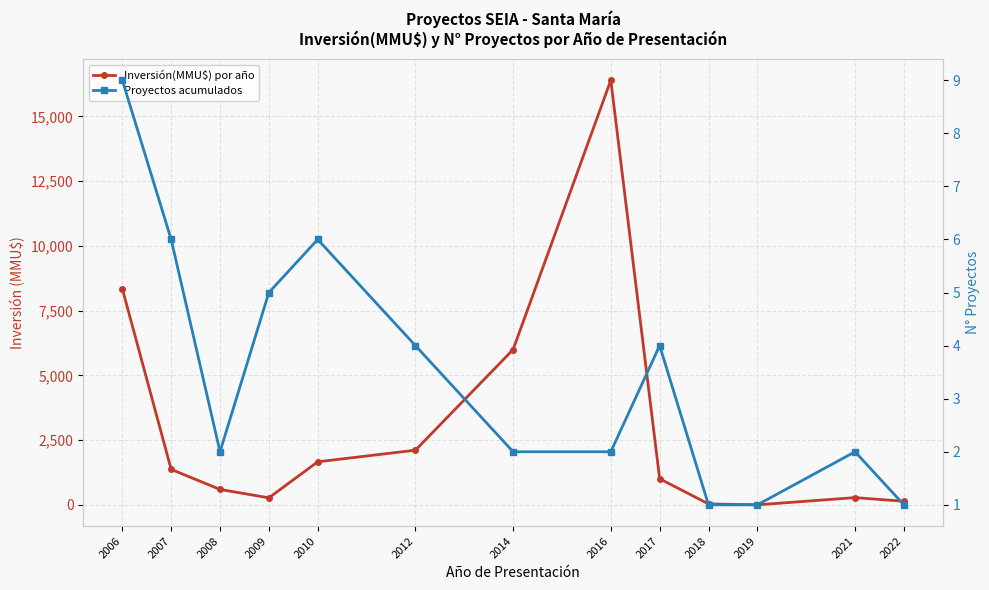

Where is the first local maximum for Proyectos acumulados?

2010